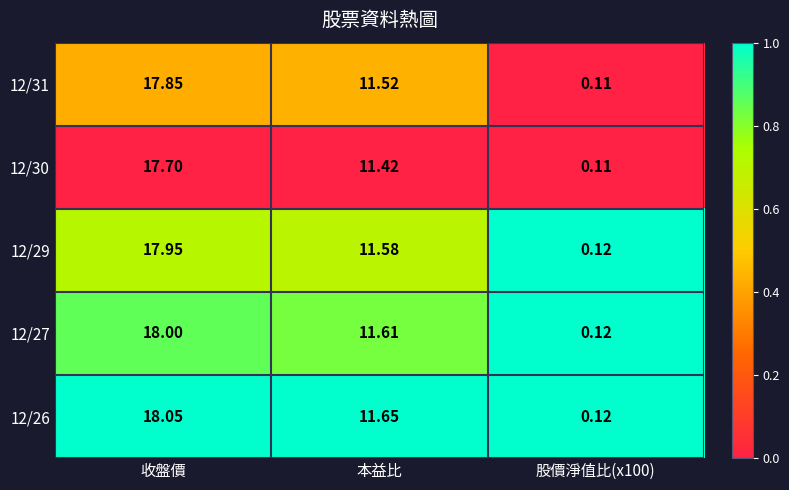

At which label does 12/29 reach its peak?

收盤價